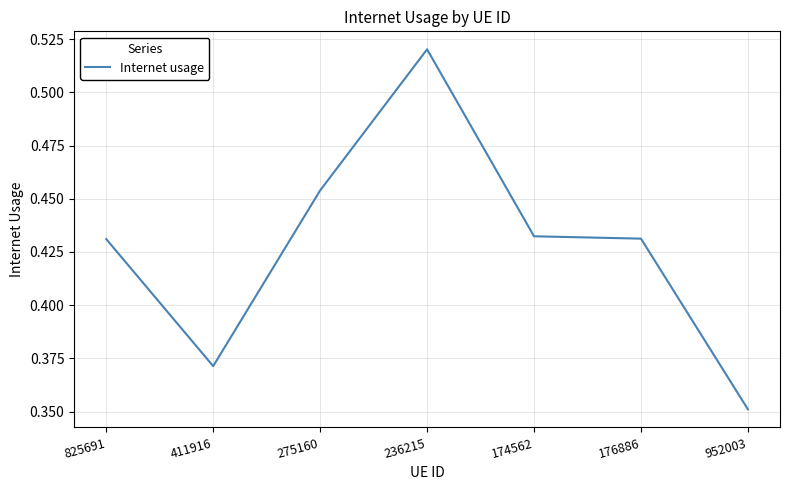

Where is the first local minimum?

411916